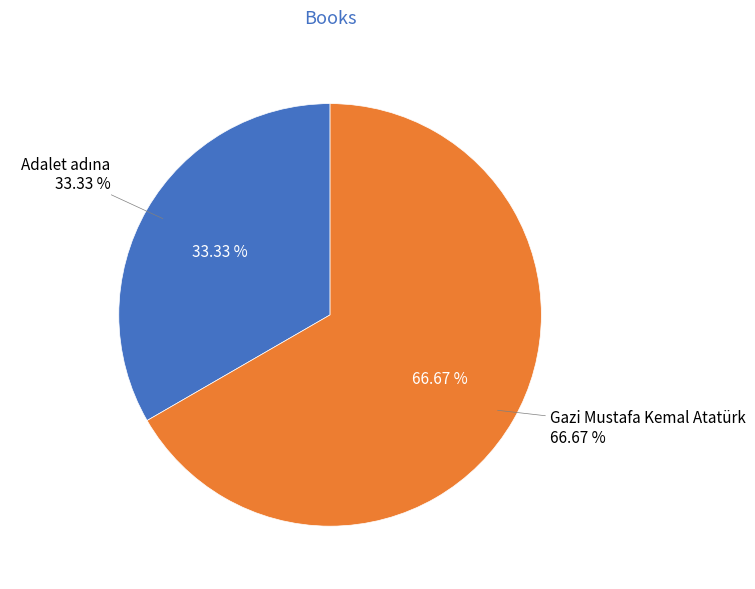

Which has a higher value, Adalet adına or Gazi Mustafa Kemal Atatürk?

Gazi Mustafa Kemal Atatürk